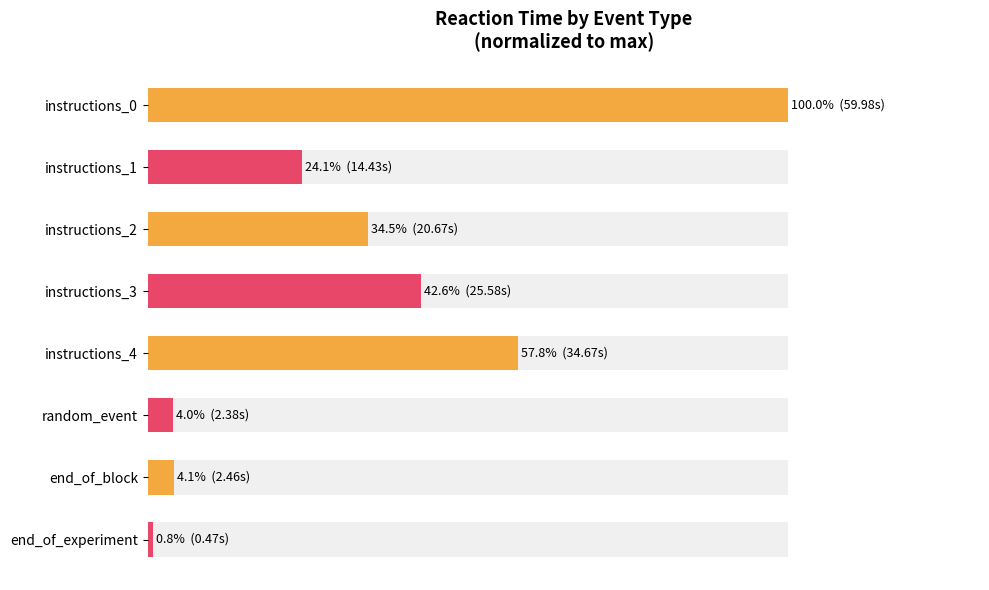

Reading left to right, what are all the values shown in this chart?

100.0	24.1	34.5	42.6	57.8	4.0	4.1	0.8